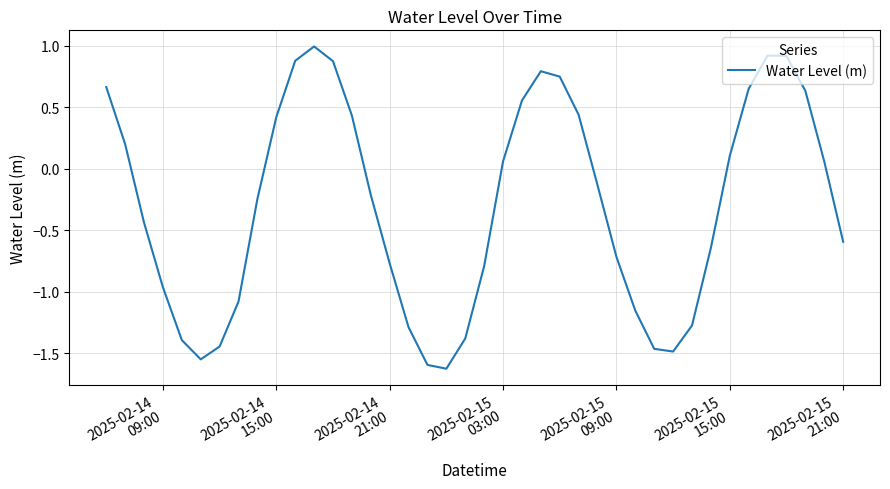

What is the minimum value shown in the chart?

-1.6